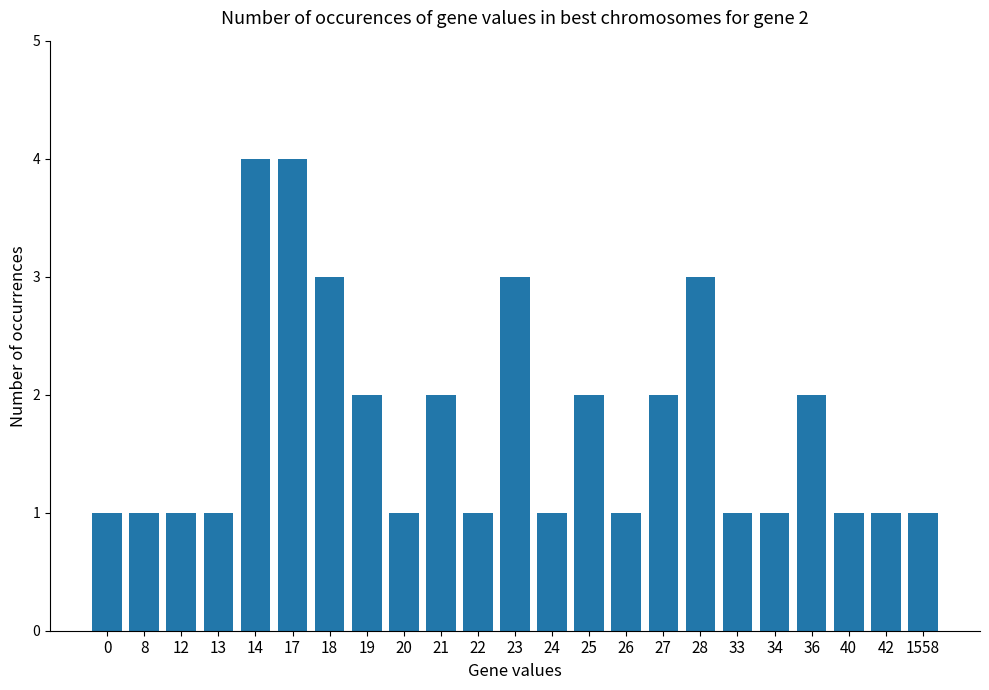

What is the greatest value displayed?

4